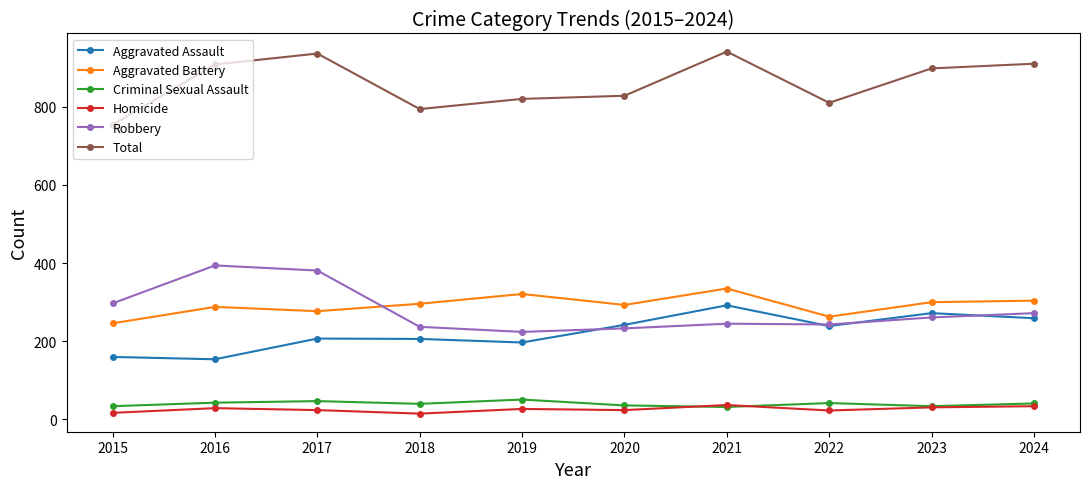

Where is Total nearest to the value 847?

2020